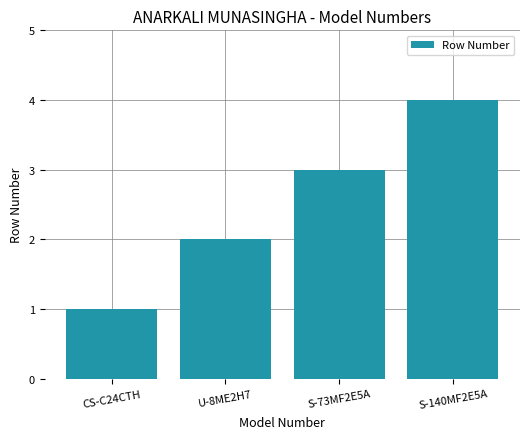

What position from the right is S-140MF2E5A?

1